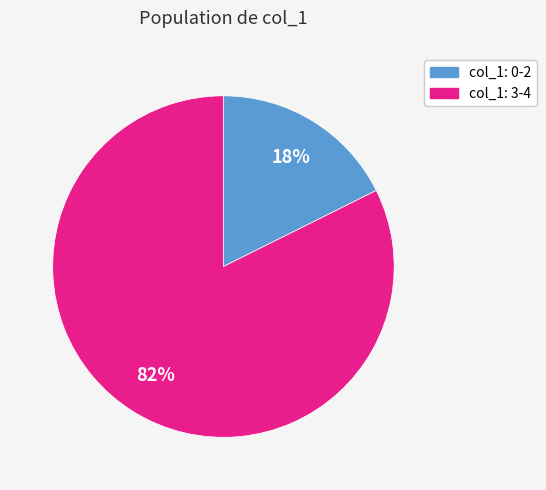

Is there any slice that represents more than half of the pie?

Yes